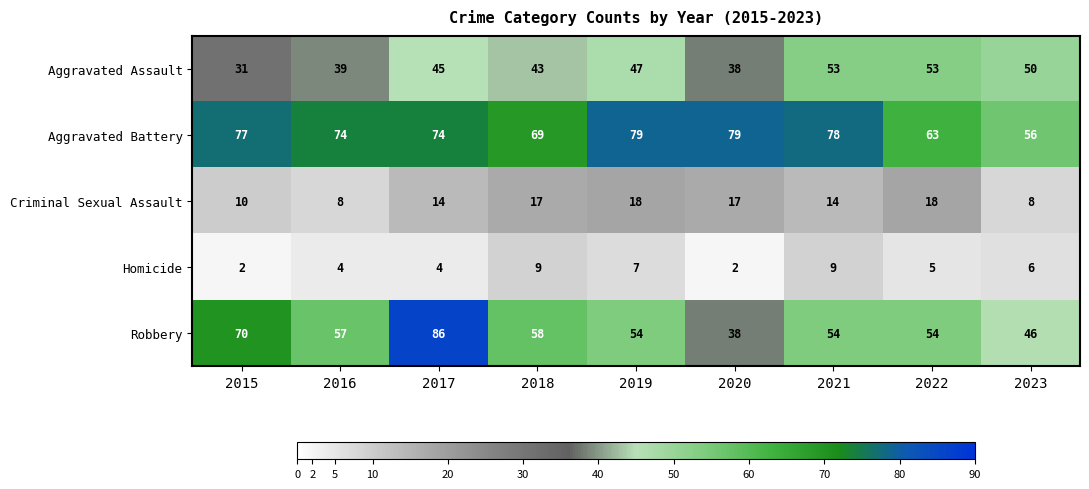

What is the spread (max minus min) of values at 2019?

72